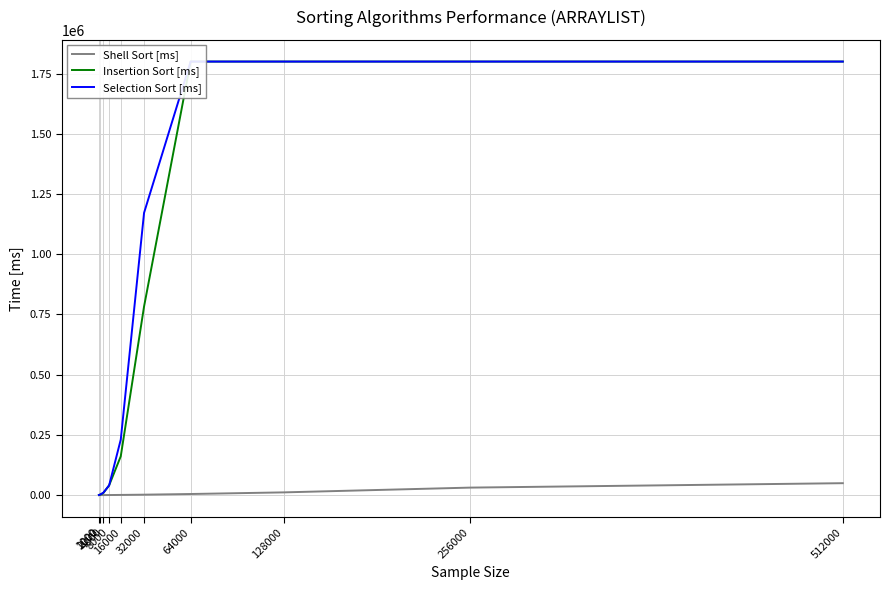

At which label is Shell Sort [ms] closest to 24804?

256000